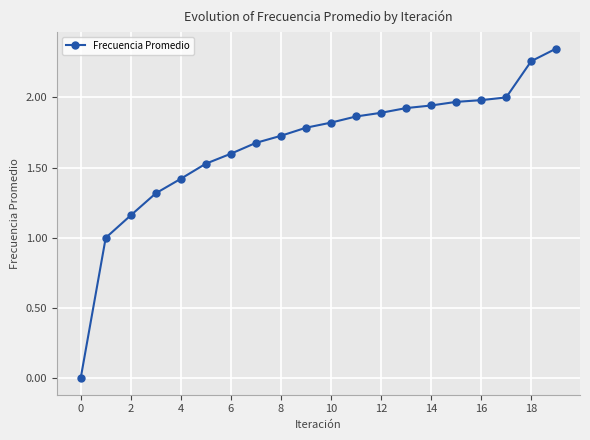

What is the sum of all values?

33.2